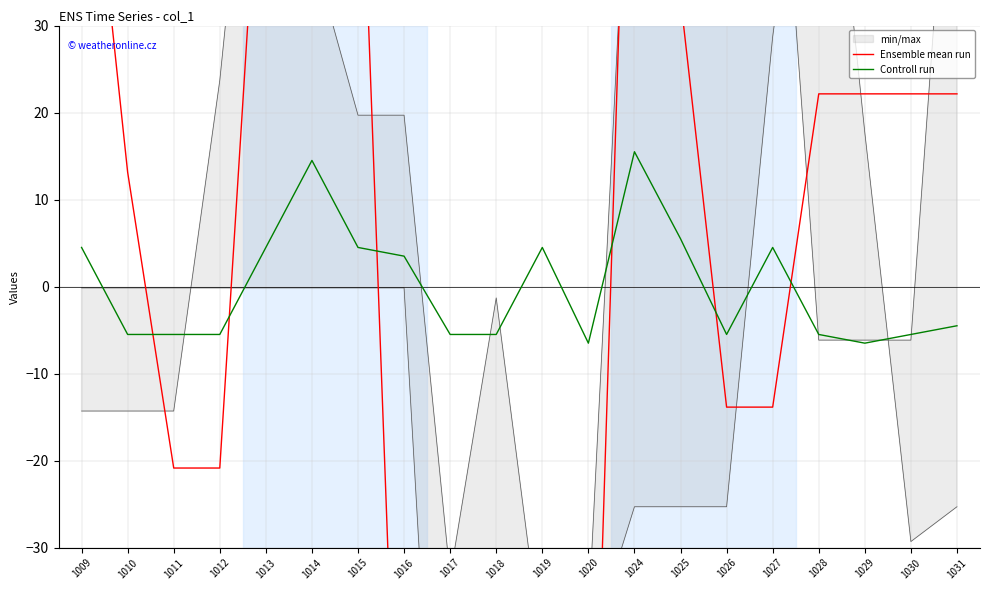

The value of Controll run at 1011 is -1.8. True or false?

False